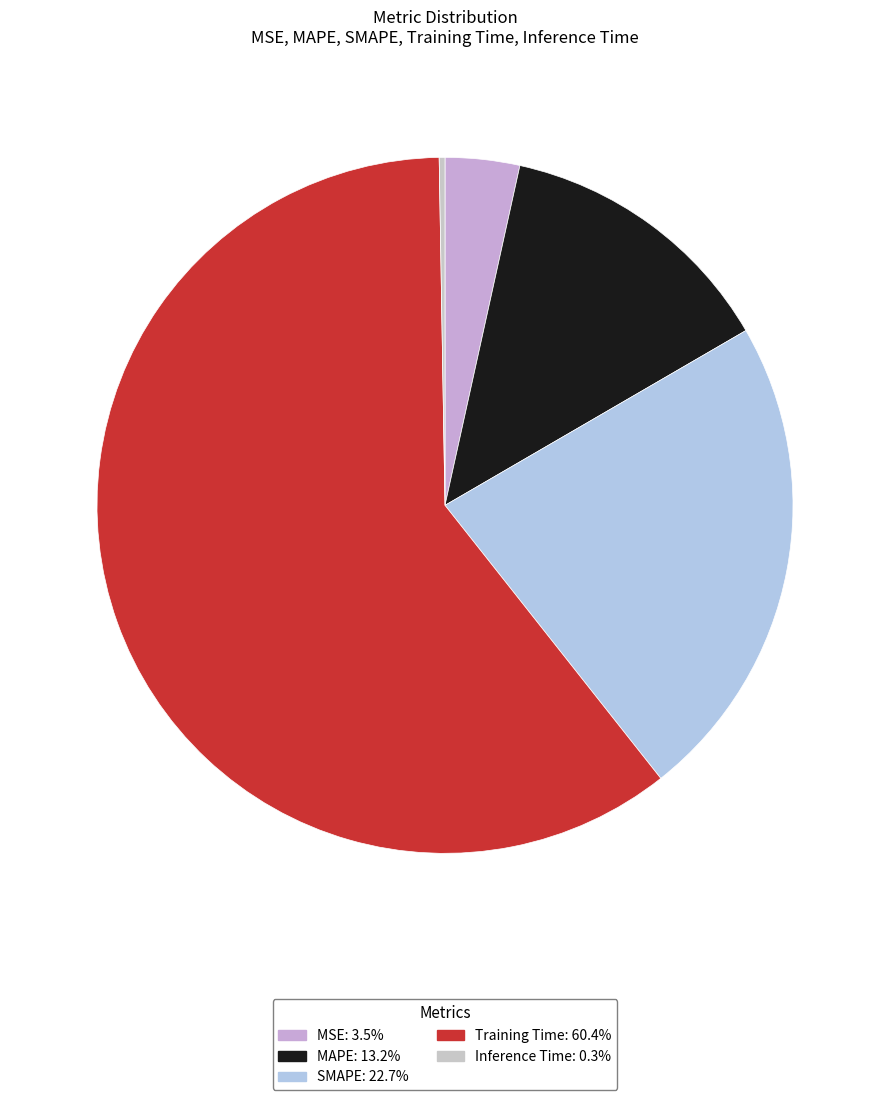

Count the number of slices in the pie.

5